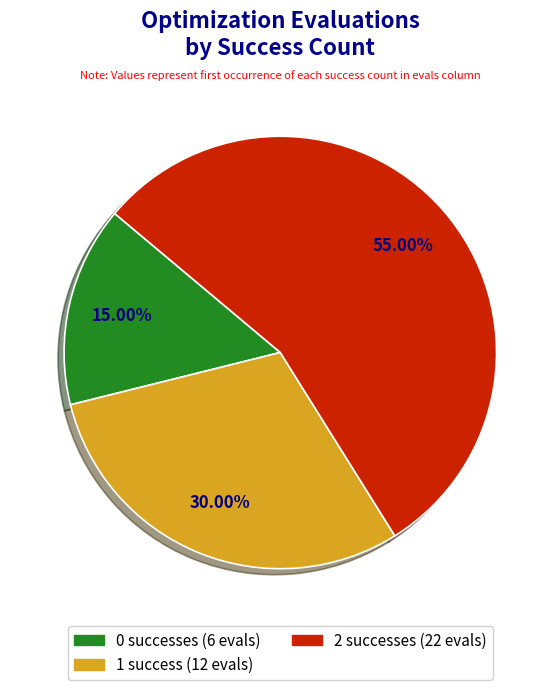

Does any single category account for the majority?

Yes